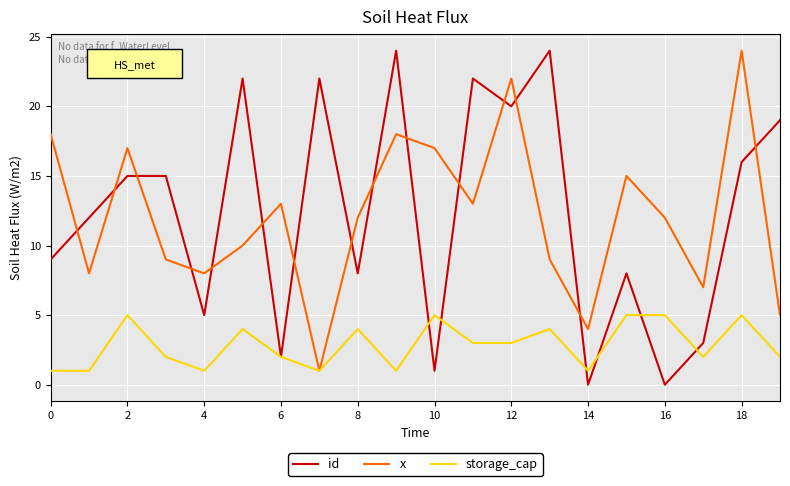

Is this an area chart (filled region under the line)?

No